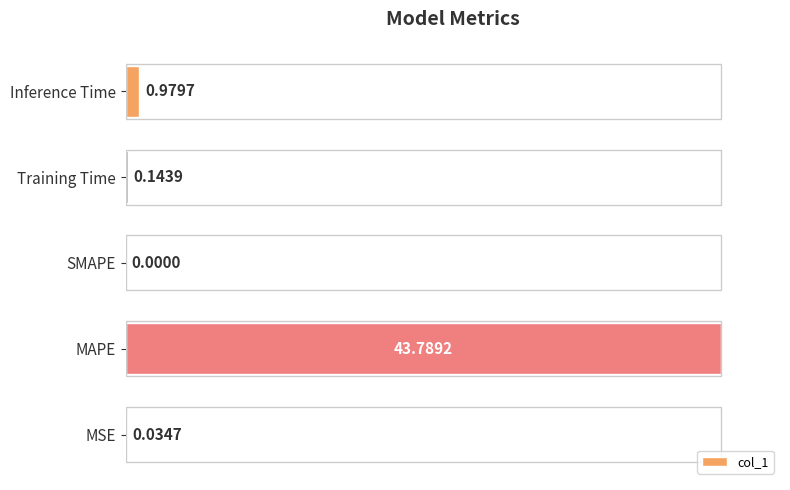

Are the bars grouped side by side (vs. stacked)?

No